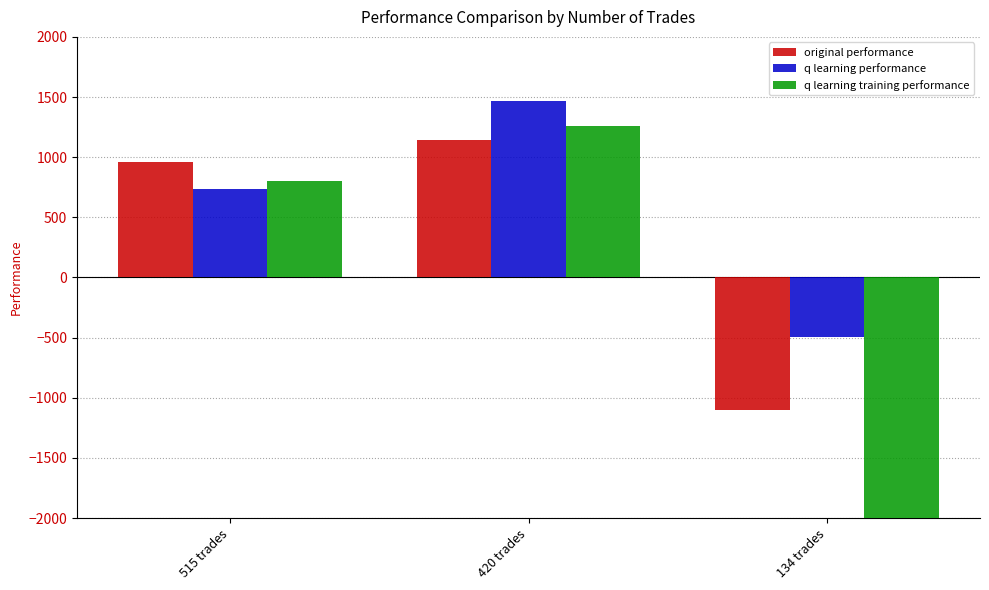

The q learning performance series shows 1003.1 at 420 trades. True or false?

False